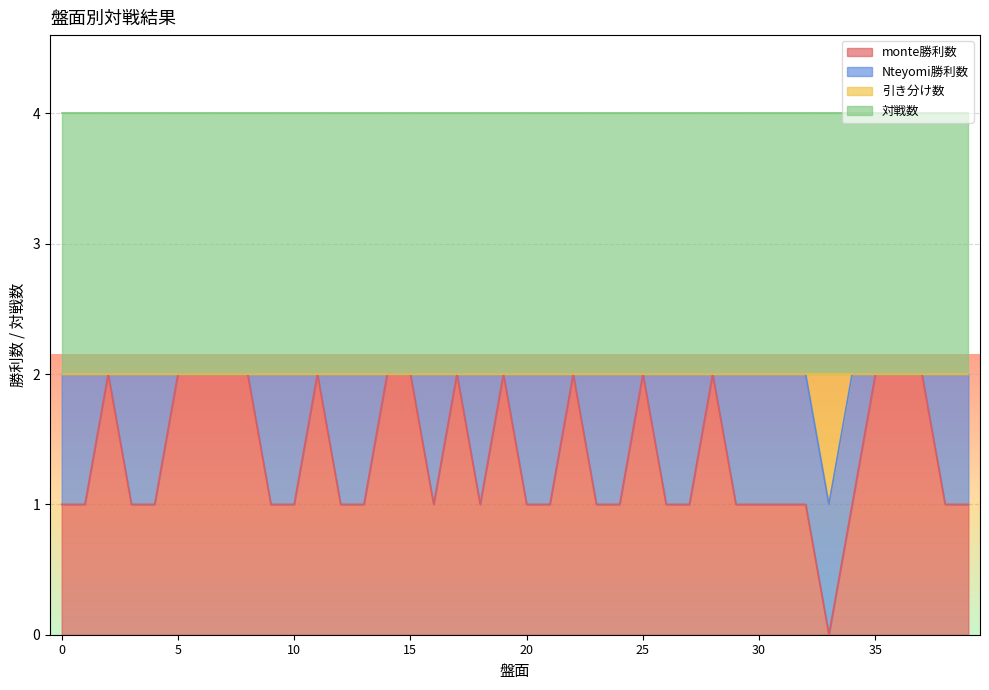

True or false: monte勝利数 has a value of 0 at 1.

False